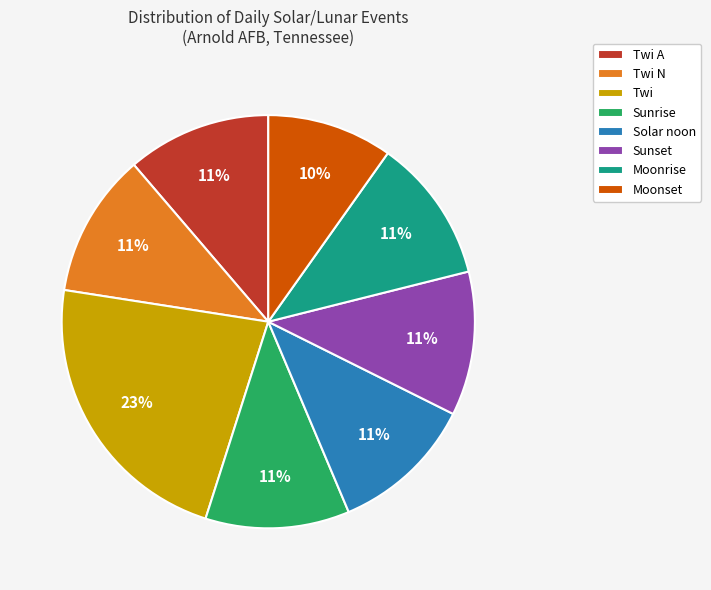

Which category has the biggest portion of the pie?

Twi